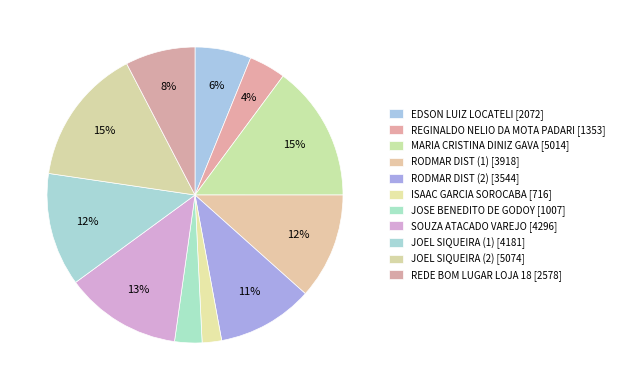

Is it true that EDSON LUIZ LOCATELI is 1% of the pie?

False